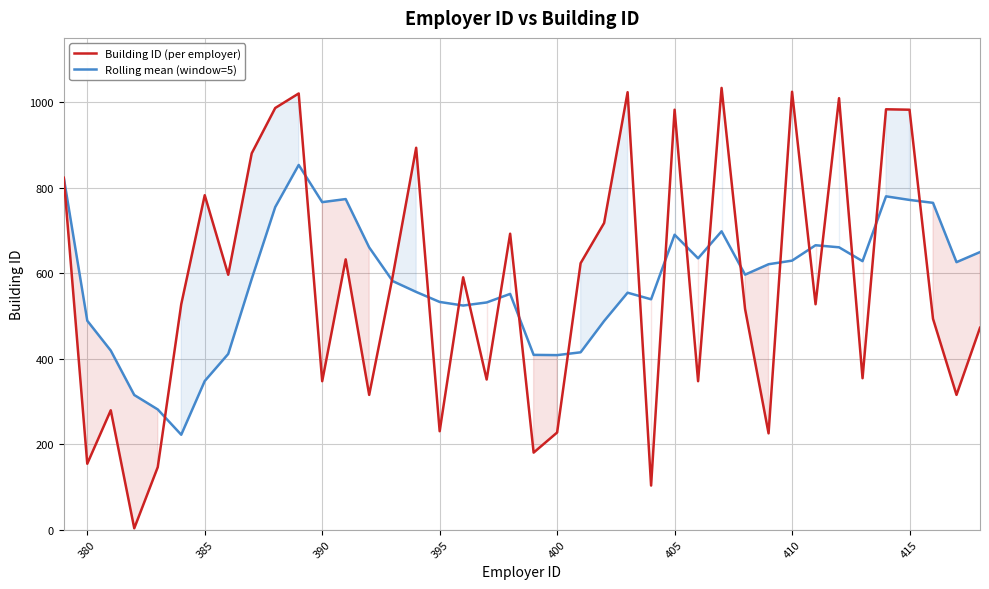

What is the greatest value displayed?

1033.0